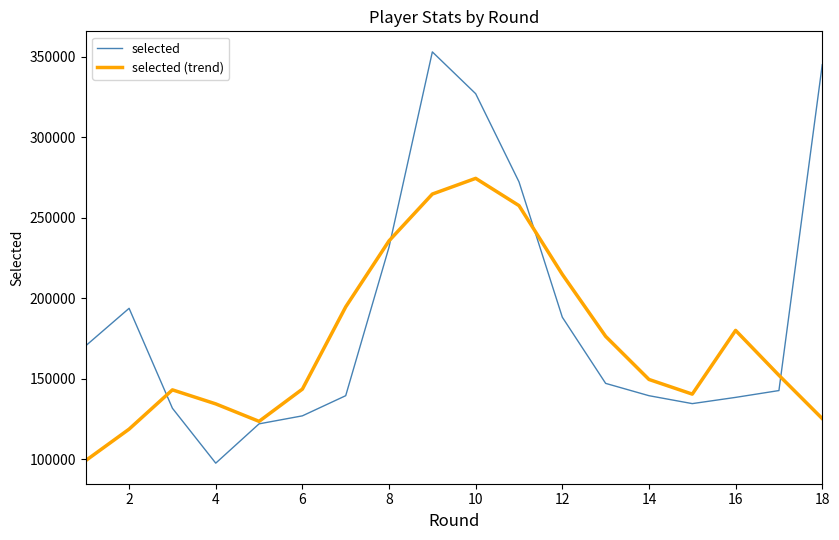

How many lines are shown in the chart?

2